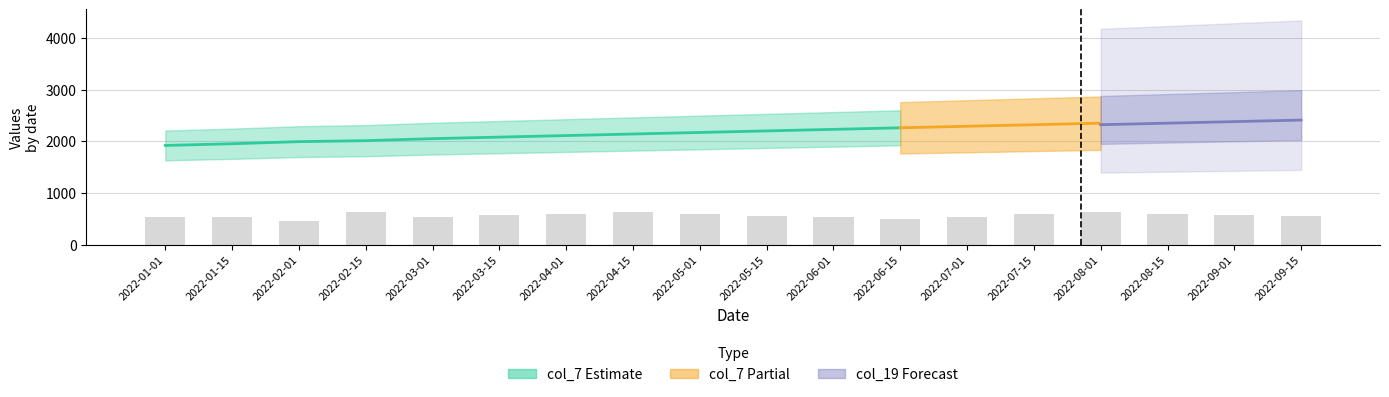

Rank the categories by value from highest to lowest.

2022-04-15, 2022-08-01, 2022-02-15, 2022-04-01, 2022-08-15, 2022-05-01, 2022-07-15, 2022-03-15, 2022-09-01, 2022-05-15, 2022-09-15, 2022-03-01, 2022-07-01, 2022-01-15, 2022-01-01, 2022-06-01, 2022-06-15, 2022-02-01